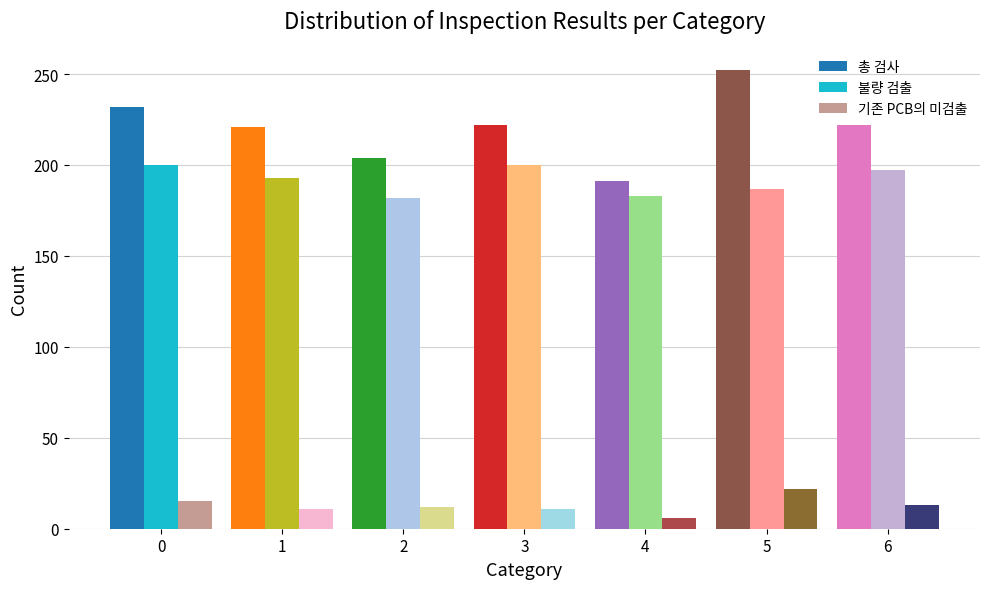

What is the approximate value of 총 검사 at 0?

232